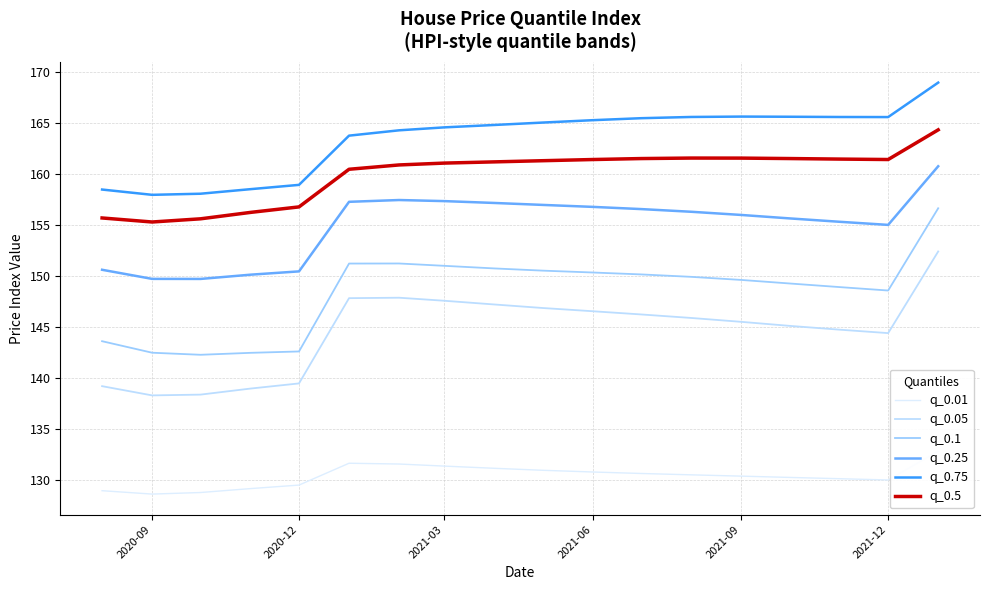

Where is q_0.25 nearest to the value 155?

2021-12